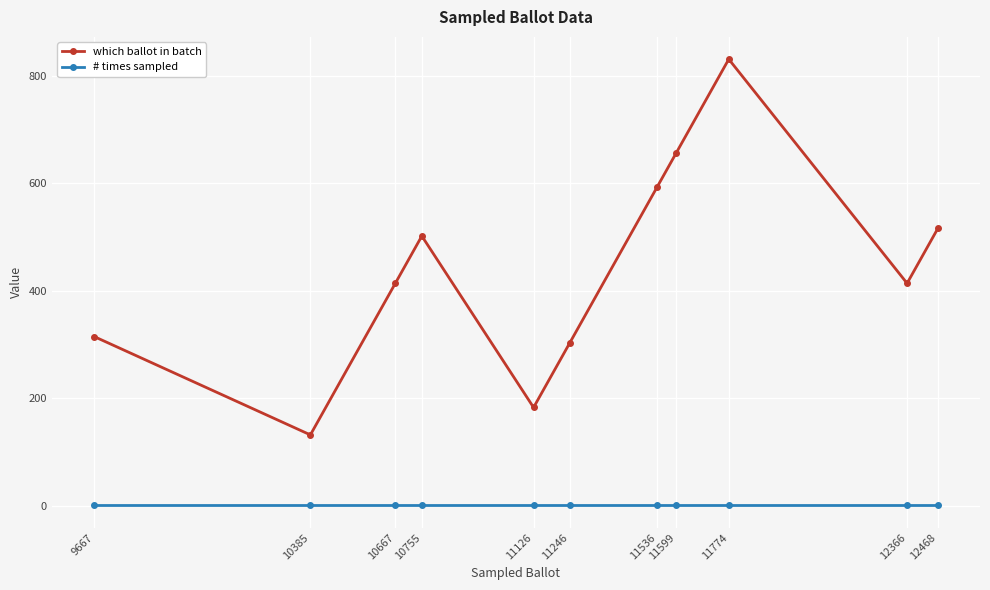

List the series in order of their peak value, lowest first.

# times sampled, which ballot in batch